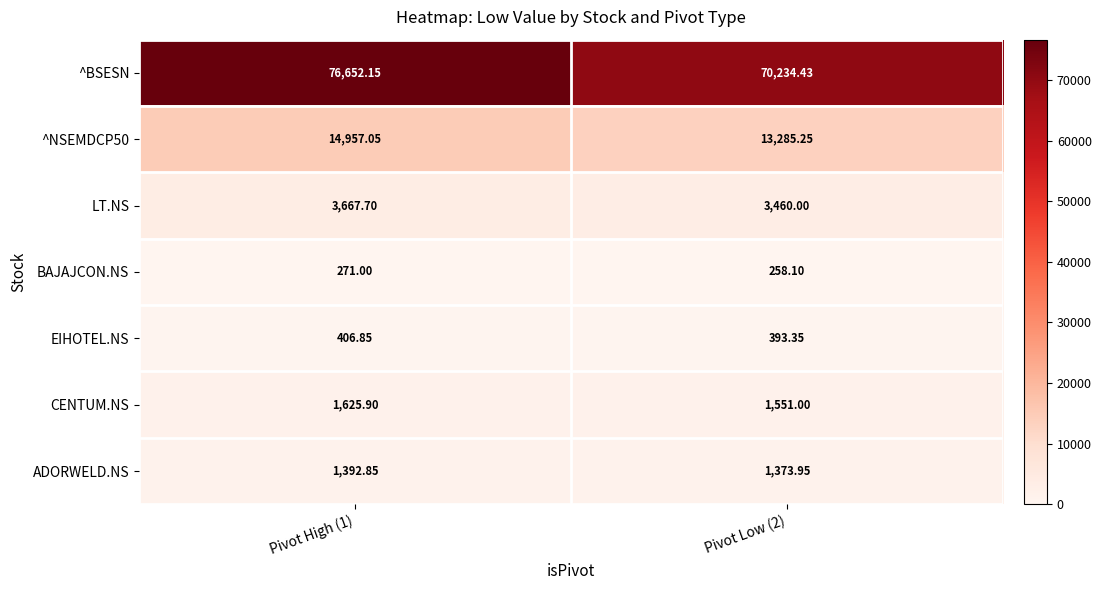

Which series has the widest spread of values?

^BSESN